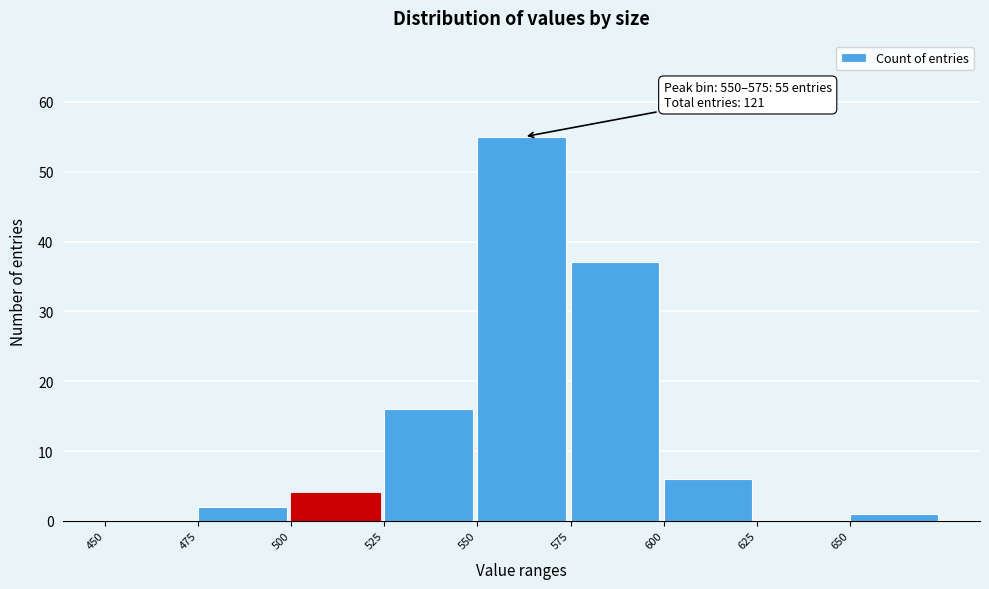

Which range on the x-axis has the tallest bar?

550 to 575